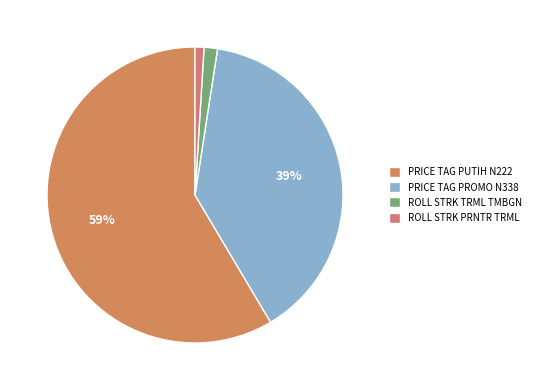

Count the number of slices in the pie.

4